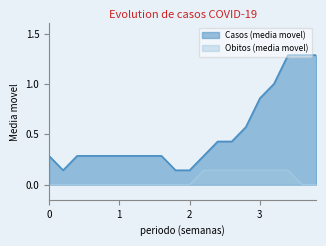

List the series in order of their overall mean, lowest first.

Obitos (media movel), Casos (media movel)